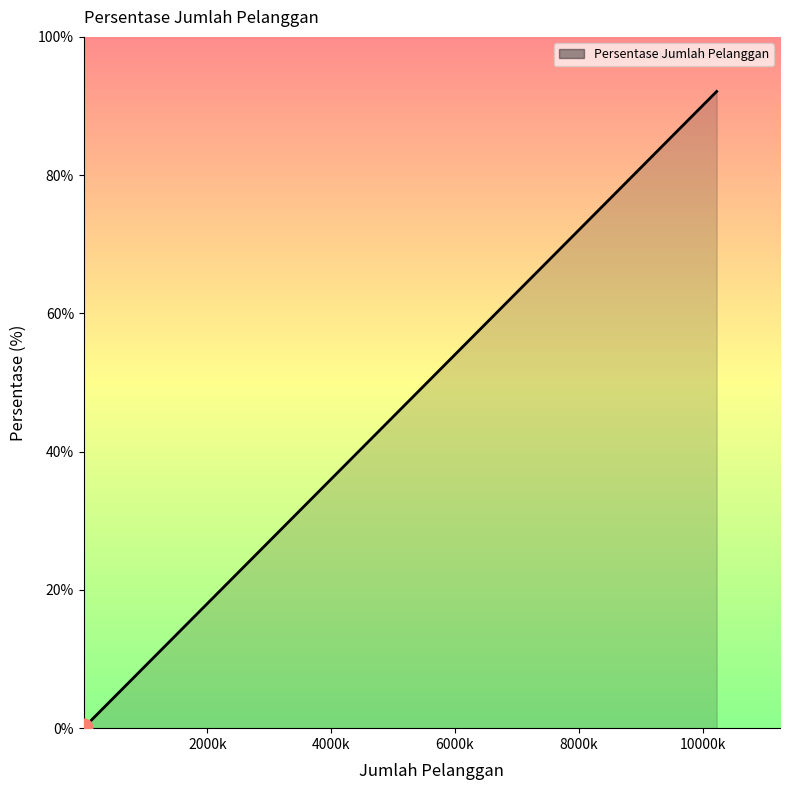

What is the difference between the second highest and second lowest values?

4.3